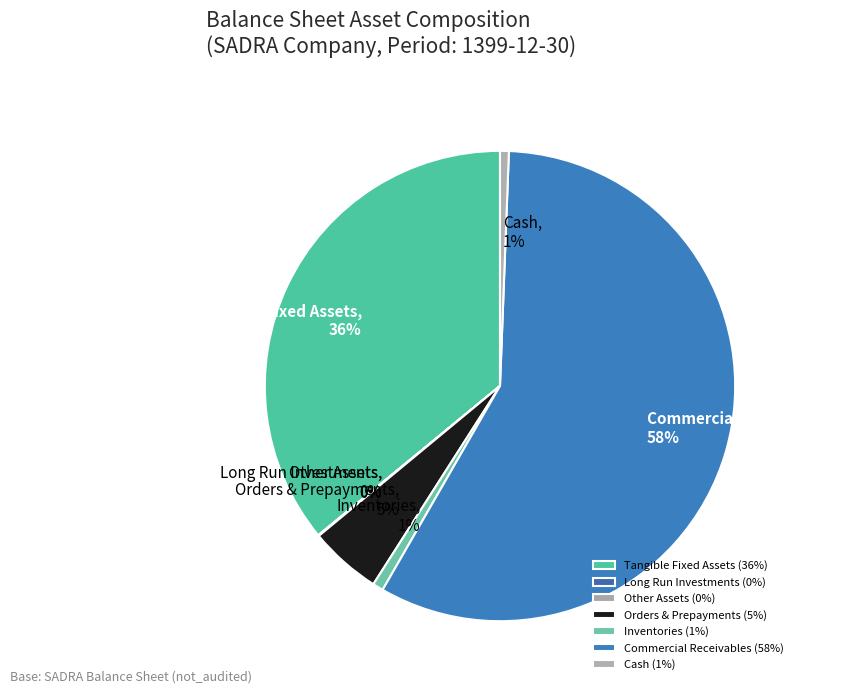

Which has a higher value, Commercial Receivables or Orders & Prepayments?

Commercial Receivables